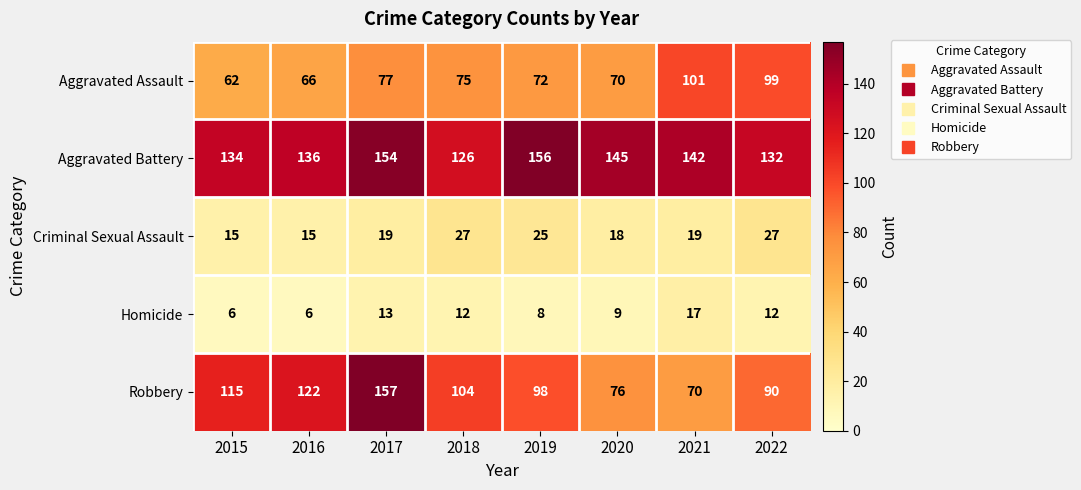

What is the sum of the Aggravated Battery values at 2015 and 2016?

270